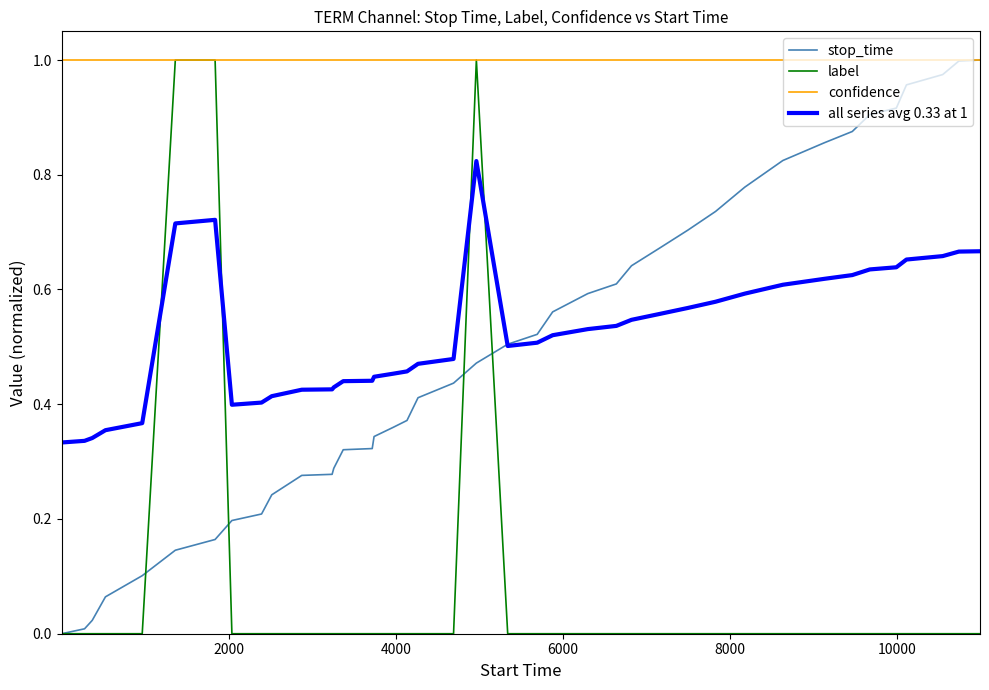

True or false: all series avg 0.33 at 1 and confidence intersect in this chart.

False